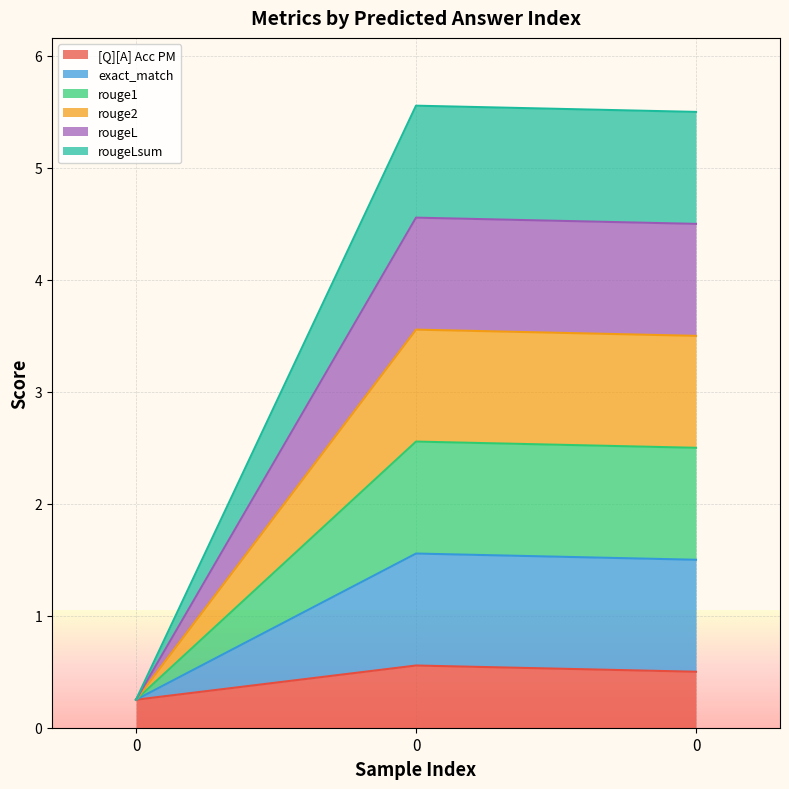

Rank the series by their maximum value, from lowest to highest.

[Q][A] Acc PM, rougeLsum, rougeL, rouge2, rouge1, exact_match